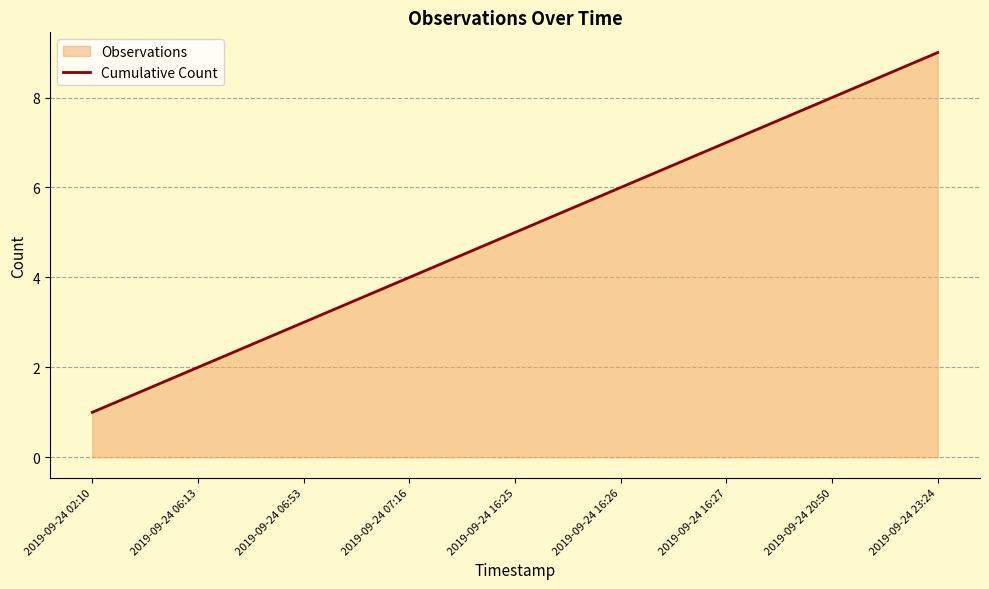

What position from the left is 2019-09-24 20:50?

8